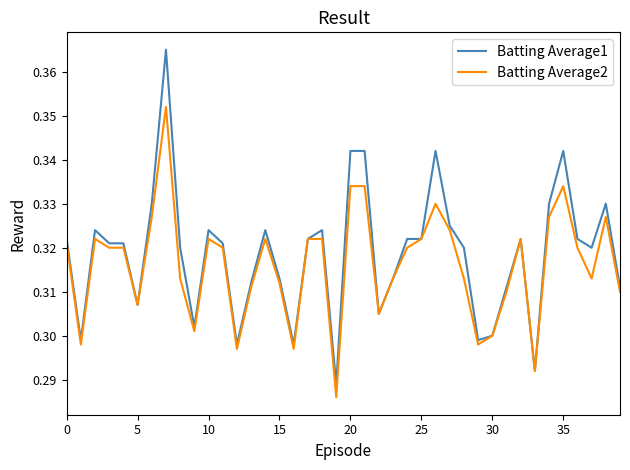

List the series in order of their peak value, highest first.

Batting Average1, Batting Average2